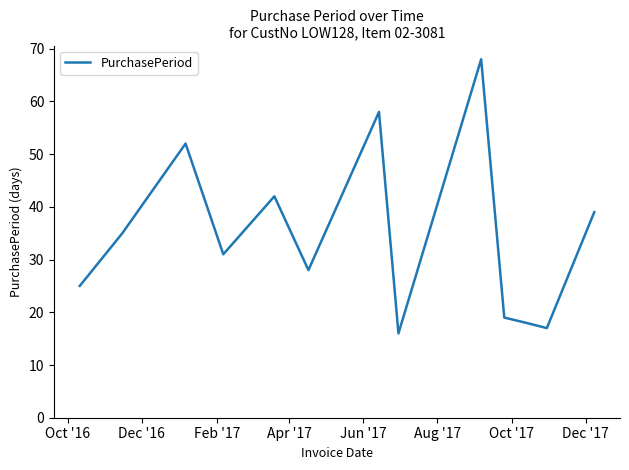

What is the greatest value displayed?

68